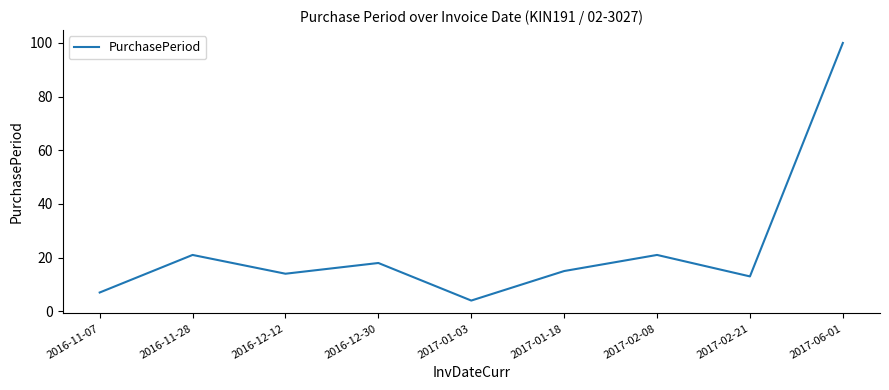

Reading left to right, extract all data points from this chart.

2016-11-07=7	2016-11-28=21	2016-12-12=14	2016-12-30=18	2017-01-03=4	2017-01-18=15	2017-02-08=21	2017-02-21=13	2017-06-01=100